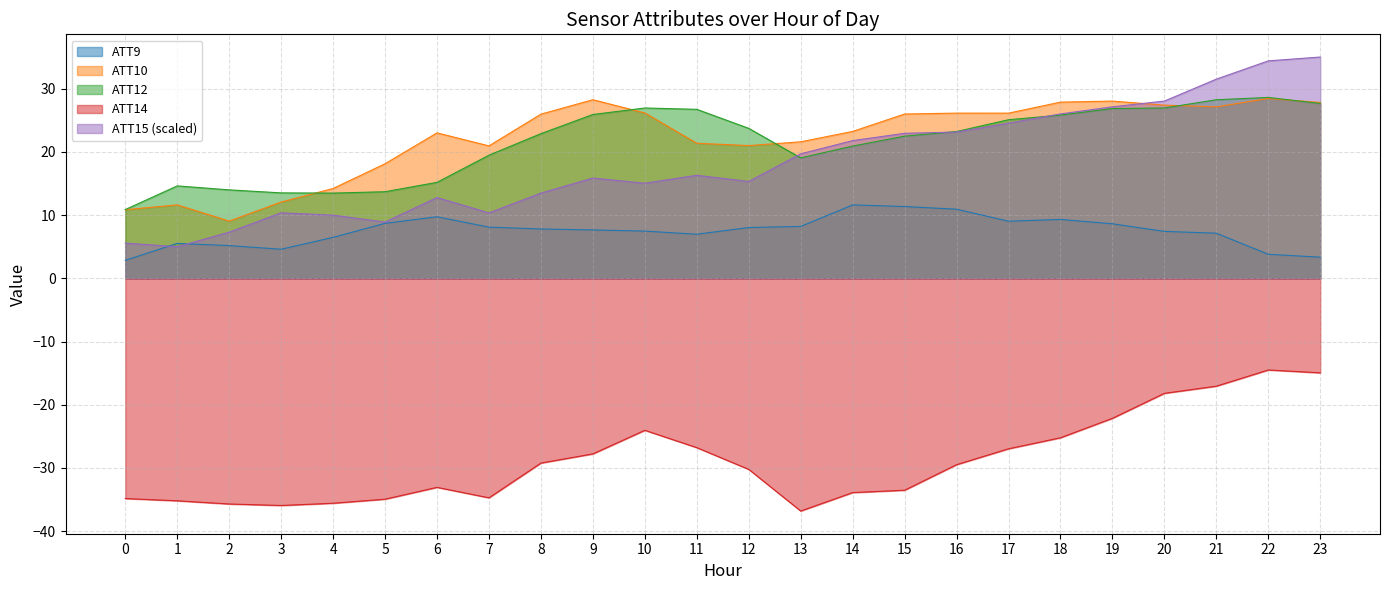

Where is the first local minimum for ATT15?

1